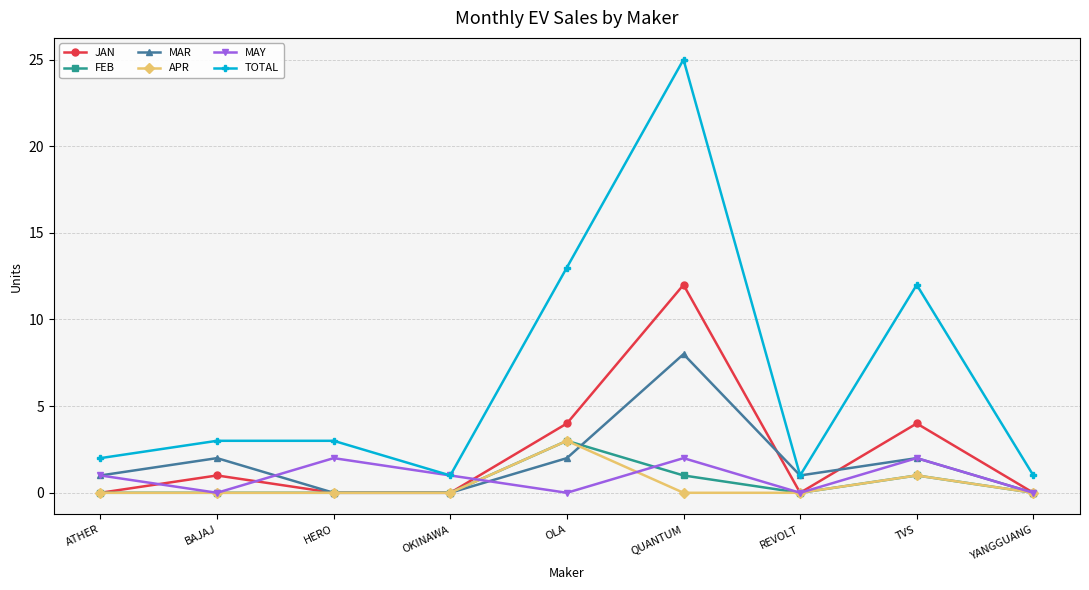

What is the label of the 1st point from the left?

ATHER